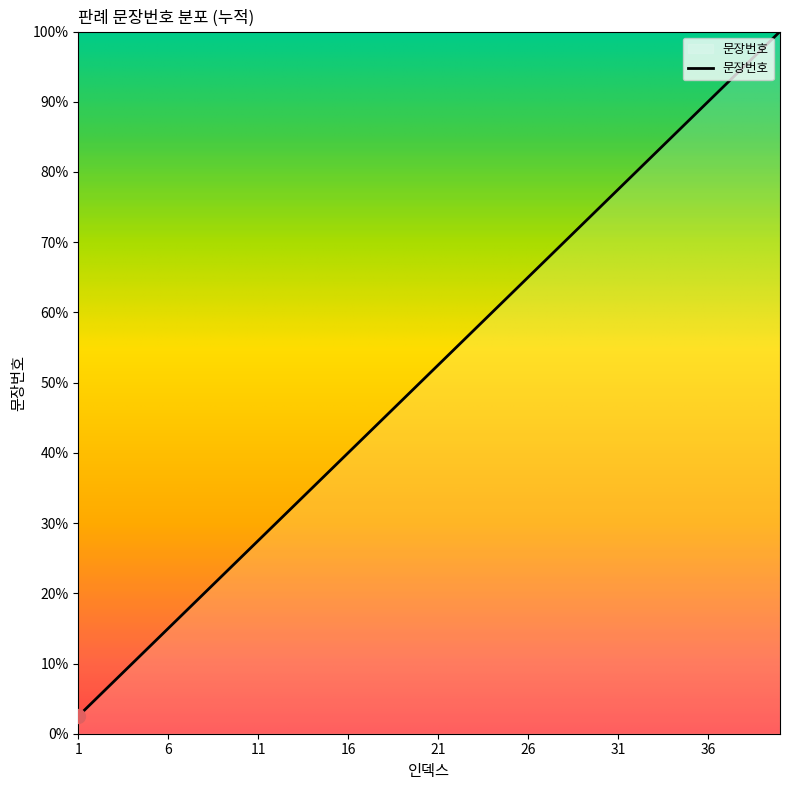

What is the minimum value shown in the chart?

2.5